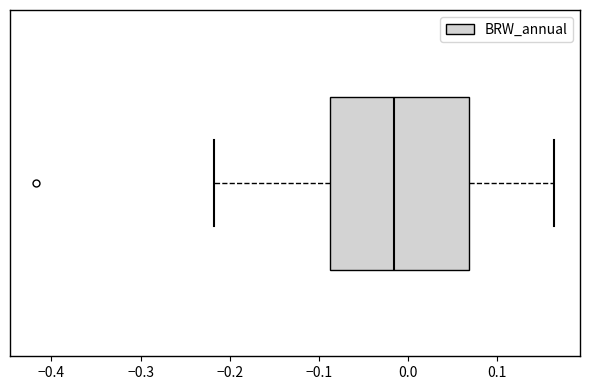

Transcribe this box plot: give where the median line is, the range the box spans, and where the two whiskers end, as read against the x-axis. The values are not printed on the chart, so give them approximately, as read against the axis.

median -0.02, box -0.09 to 0.07, whiskers -0.22 to 0.16